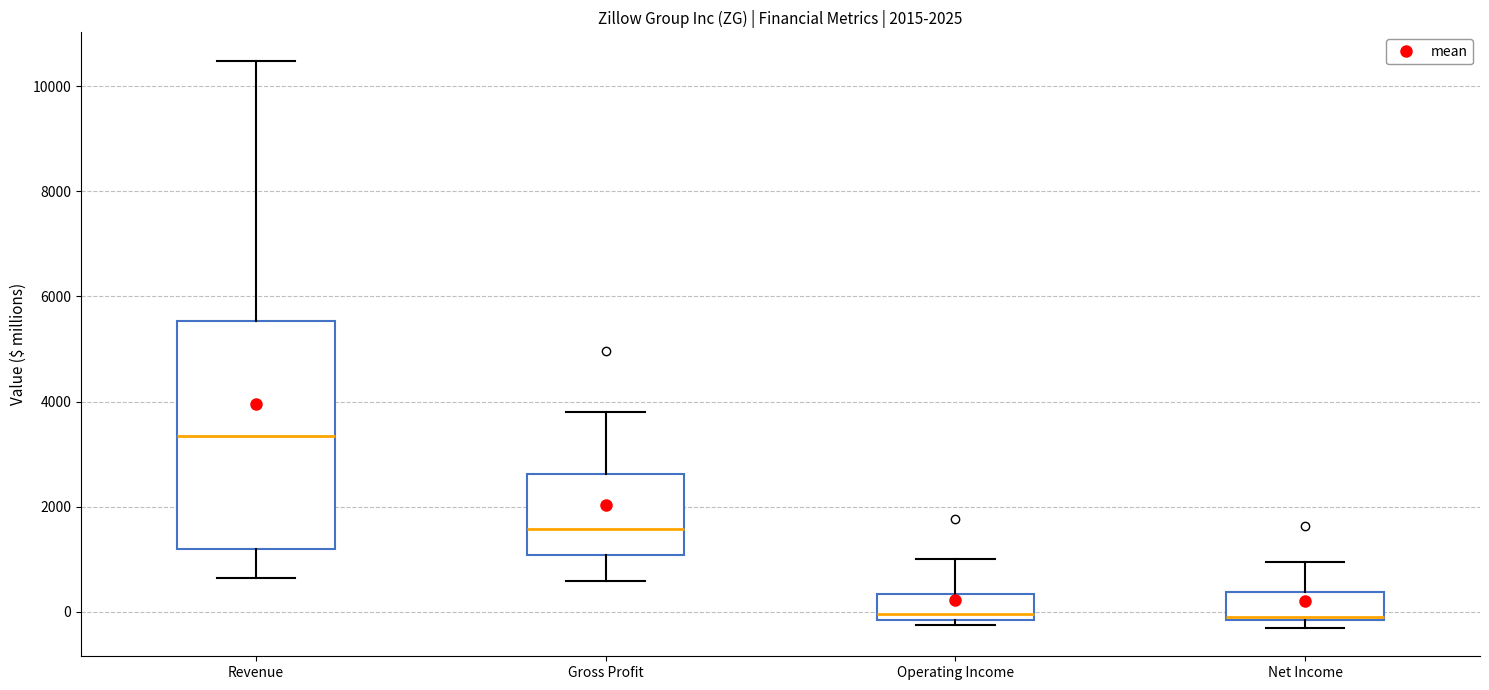

Reading left to right, transcribe this box plot: for each box, give where its median line is, the range the box spans, and where its two whiskers end, as read against the y-axis. The values are not printed on the chart, so give them approximately, as read against the axis.

Revenue: median 3400, box 1200 to 5600, whiskers 600 to 10400
Gross Profit: median 1600, box 1000 to 2600, whiskers 600 to 3800
Operating Income: median 0, box -200 to 400, whiskers -200 (just below the box's lower edge) to 1000
Net Income: median 0, box -200 to 400, whiskers -400 to 1000